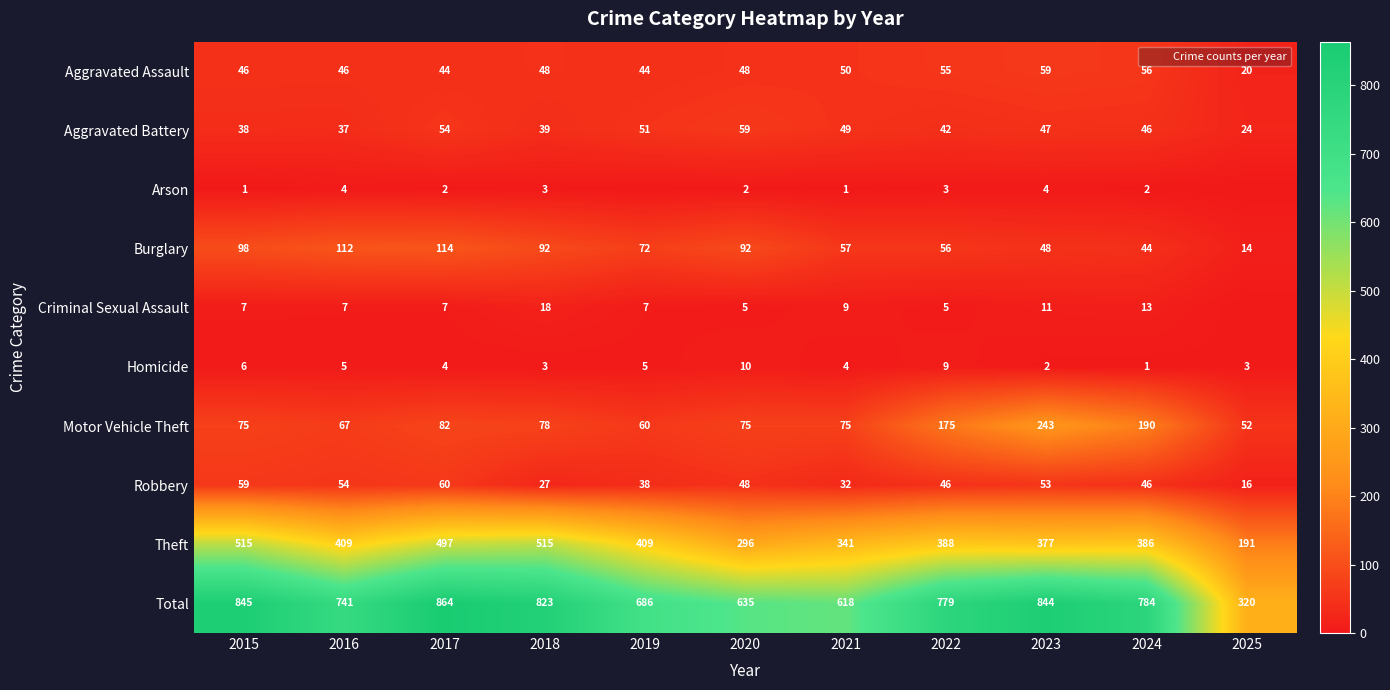

Which category has the highest value in the Homicide series?

2020